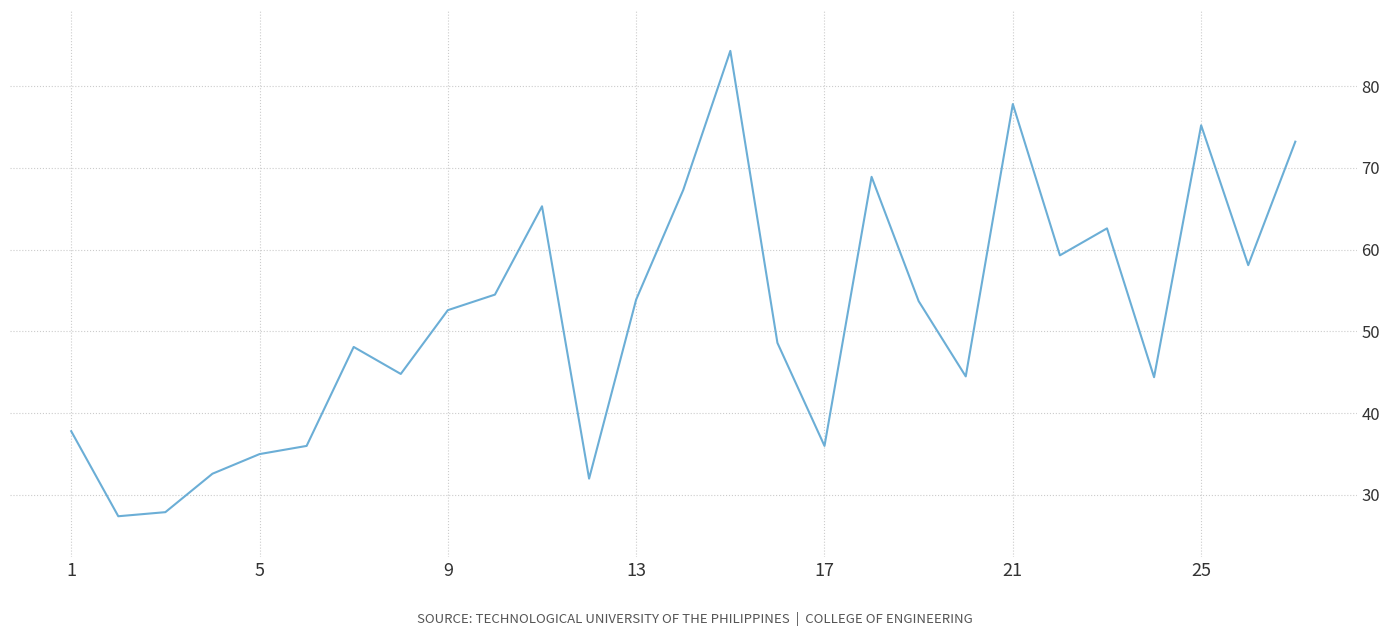

What is the minimum value shown in the chart?

27.4